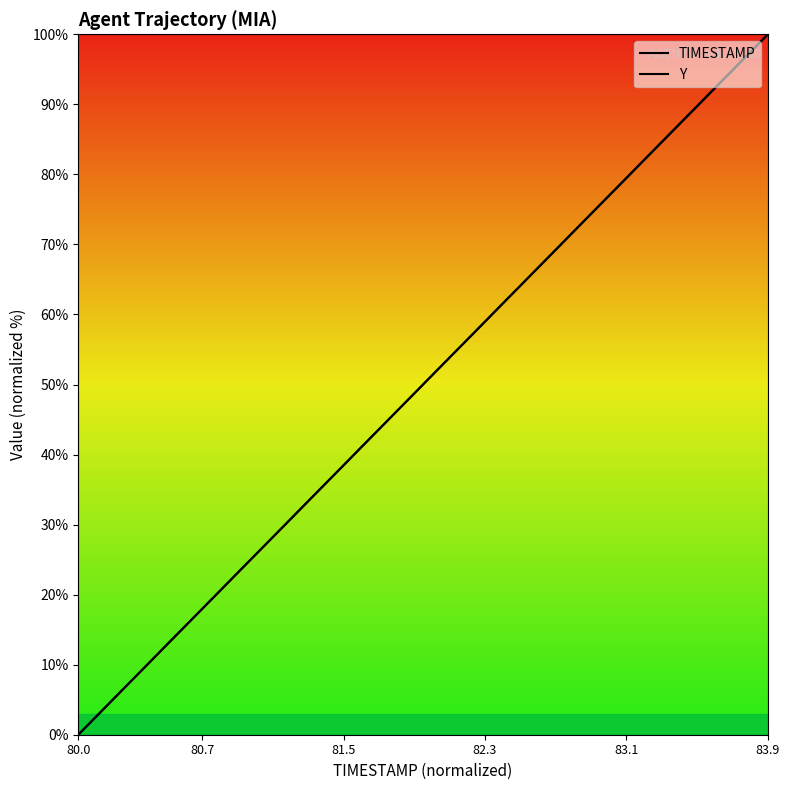

How many lines are shown in the chart?

2